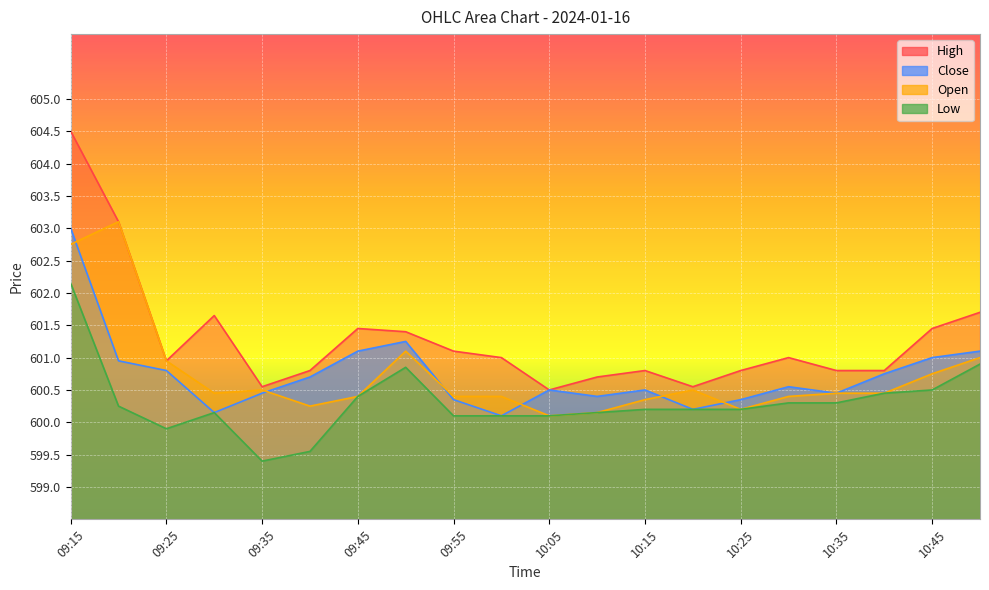

What is the difference between the second highest and minimum values in the Close series?

1.1